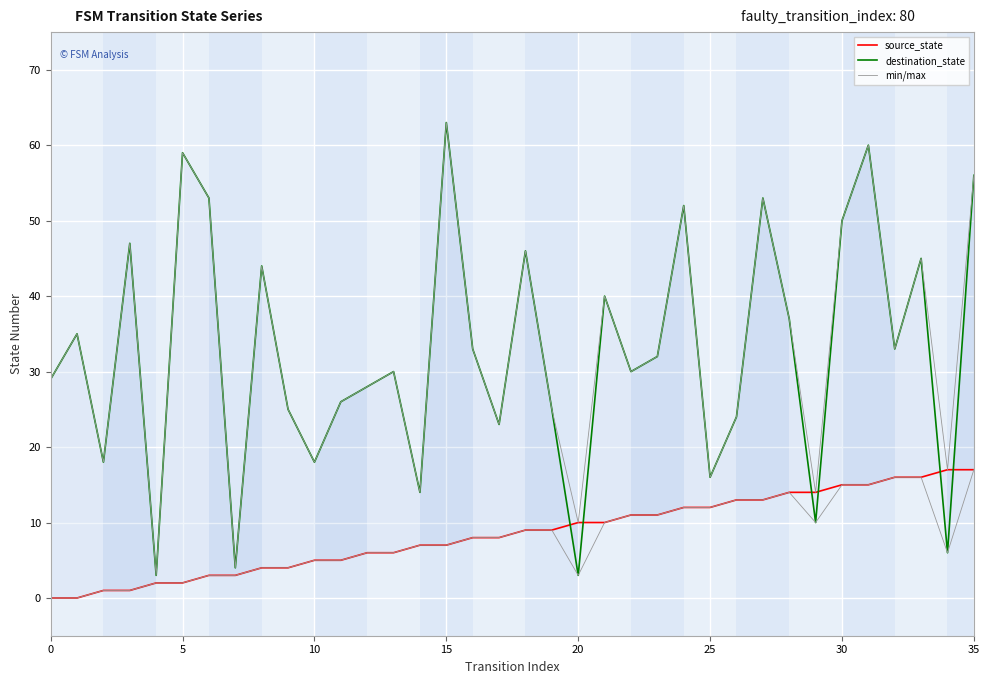

At which category does min/max reach its first local valley?

20